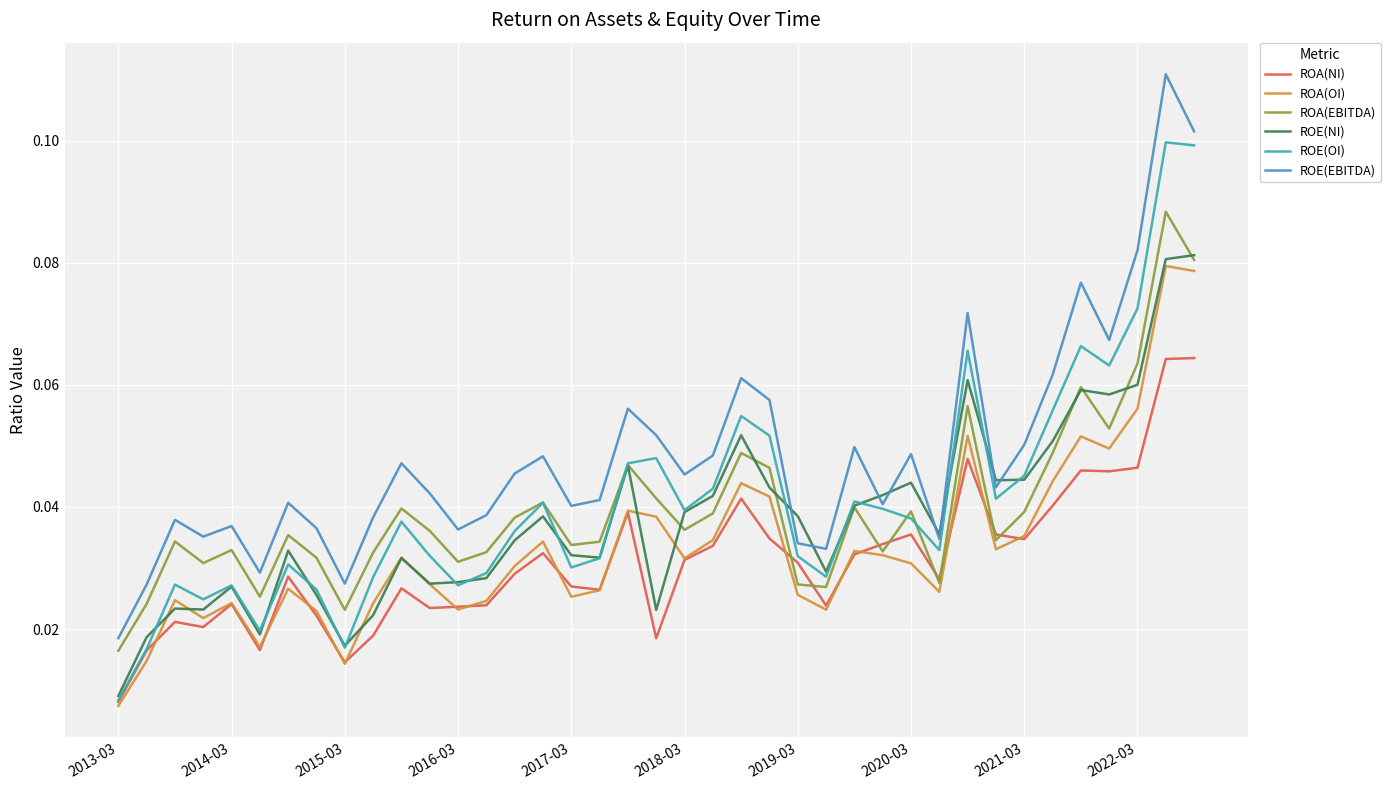

Is this an area chart (filled region under the line)?

No